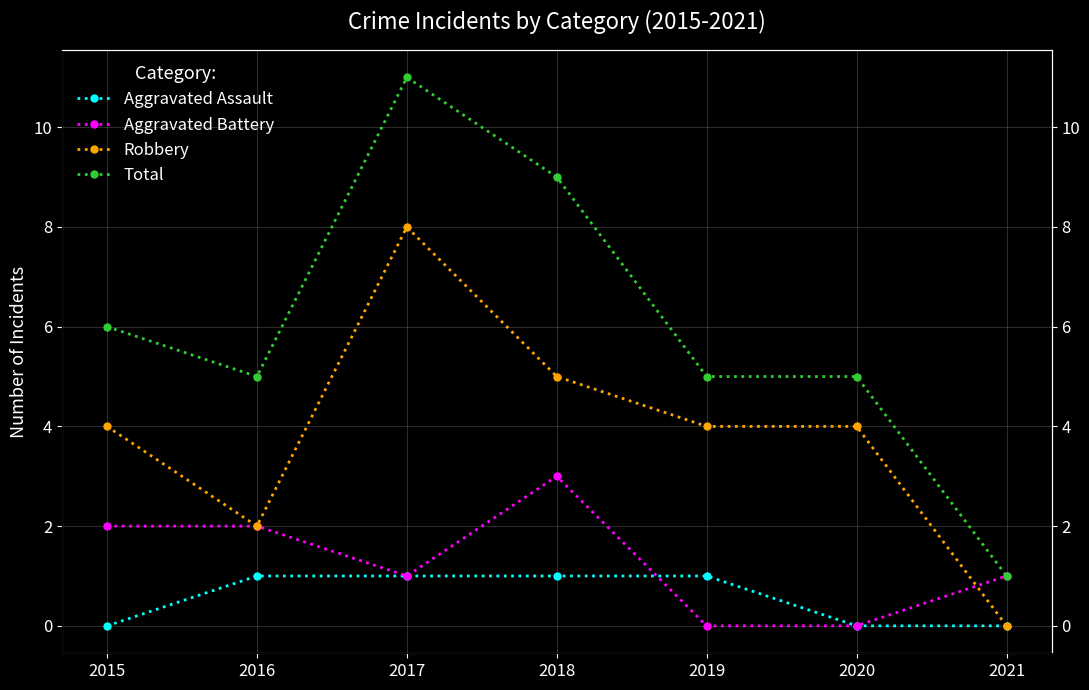

Between 2019 and 2020, which is larger?

2019